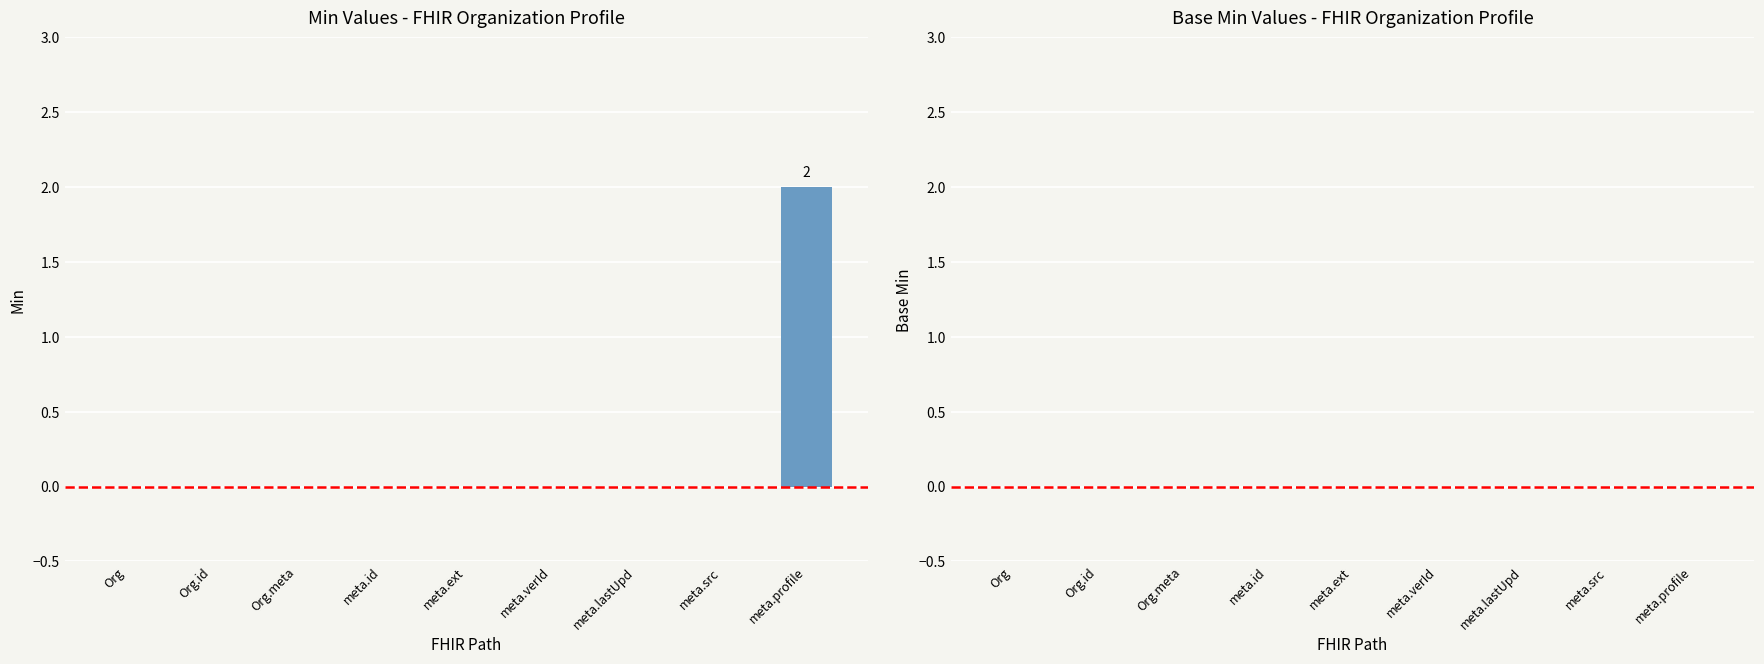

The chart shows a value of -1 at Org.meta. True or false?

False